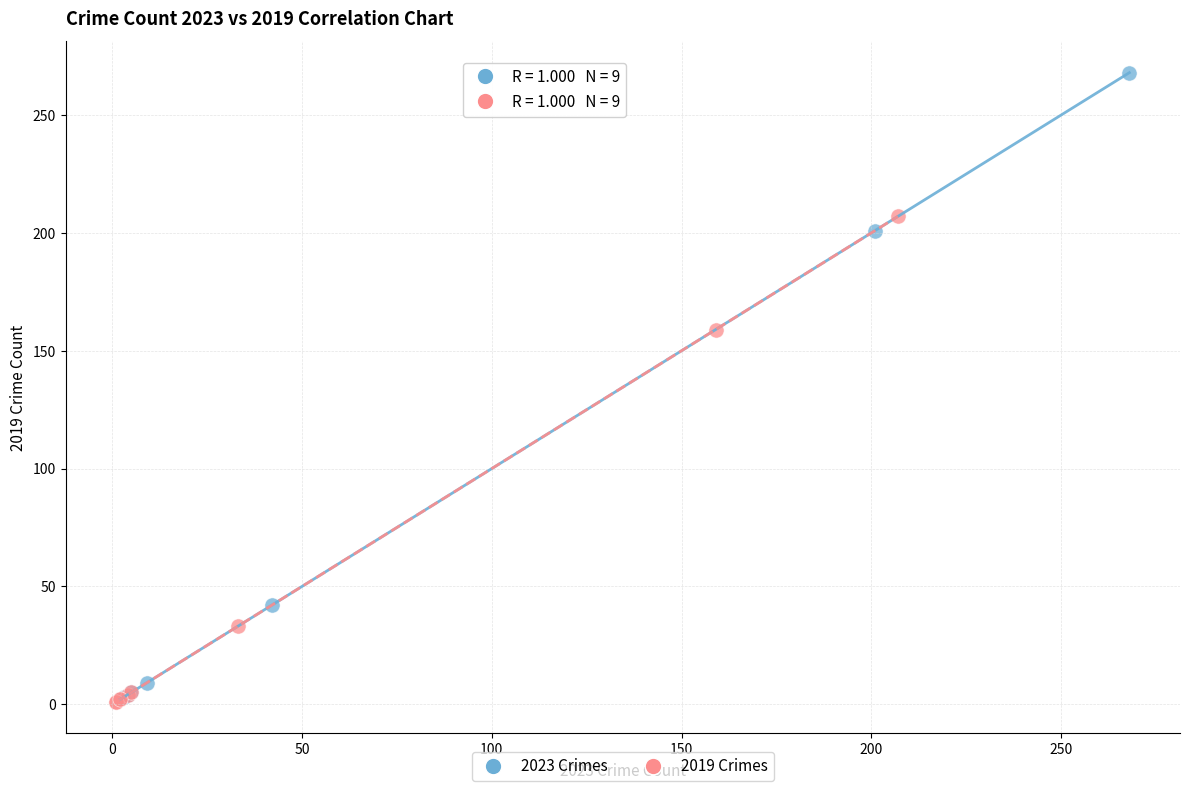

Which series has the largest Y range (max minus min)?

2023 Crimes